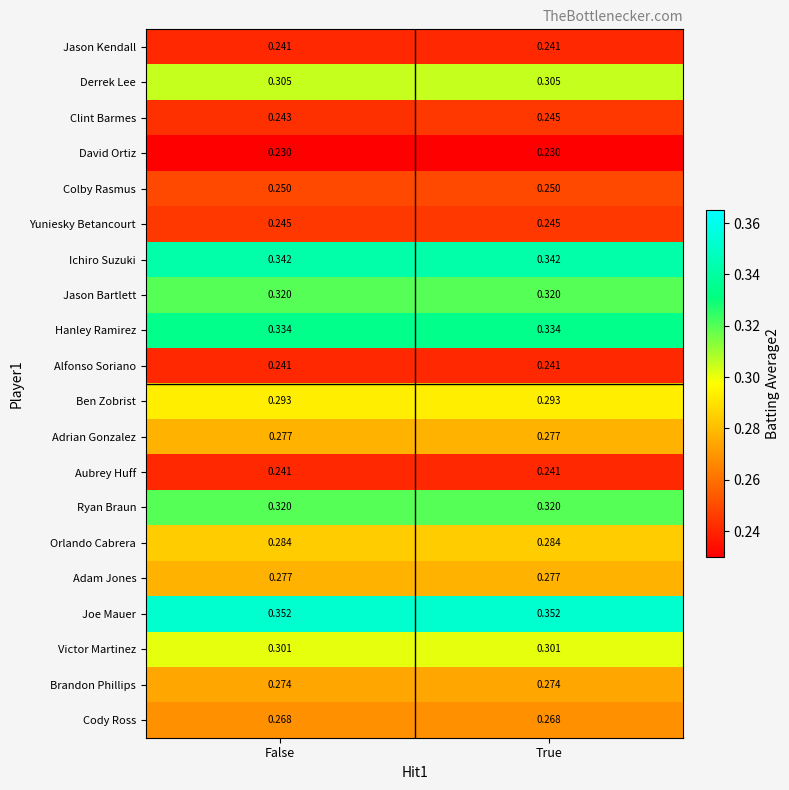

Is the value of Joe Mauer at True greater than the value of David Ortiz at False?

Yes